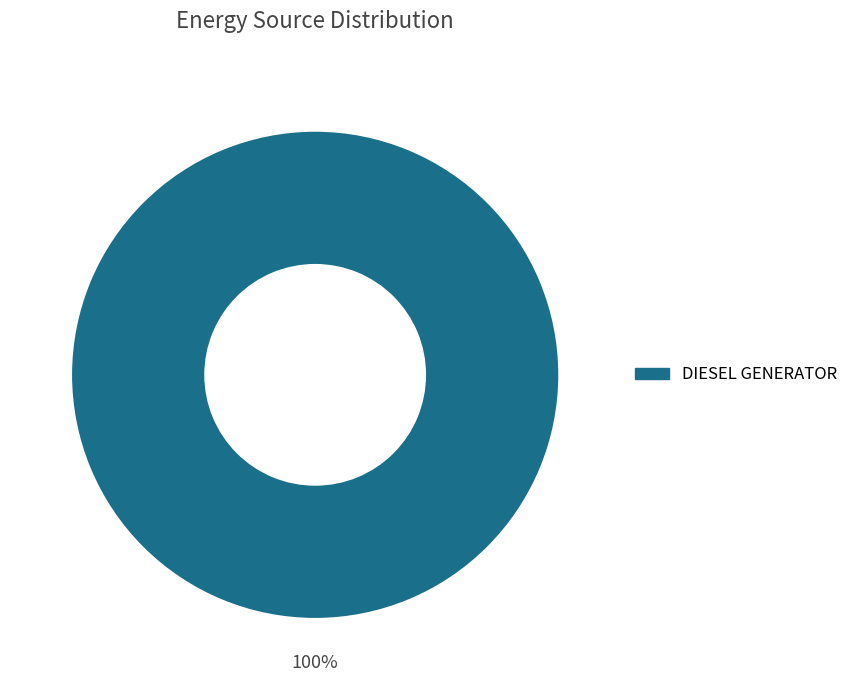

Is there a majority slice in this chart?

Yes